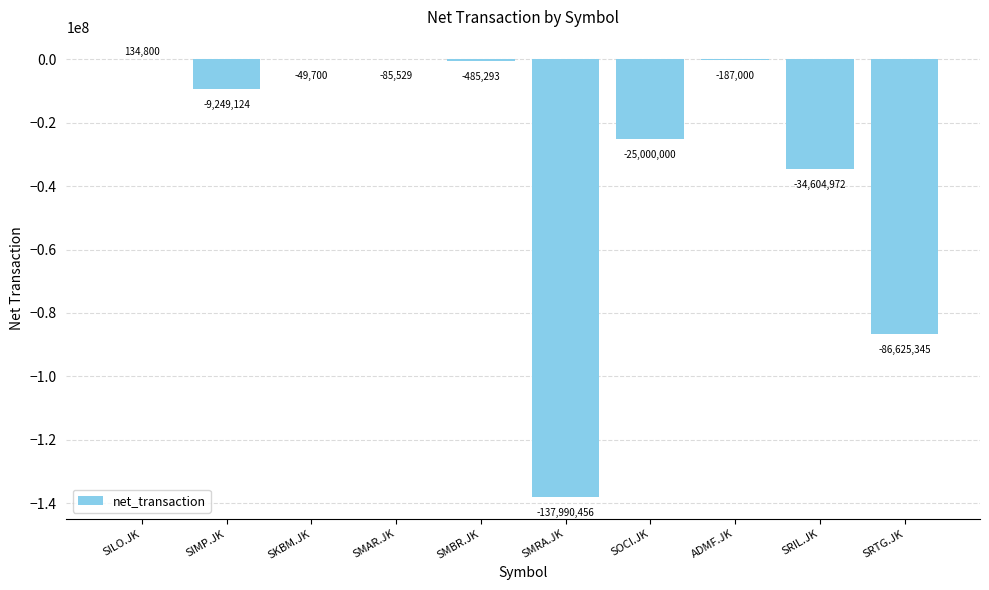

What is the maximum value shown in the chart?

134800